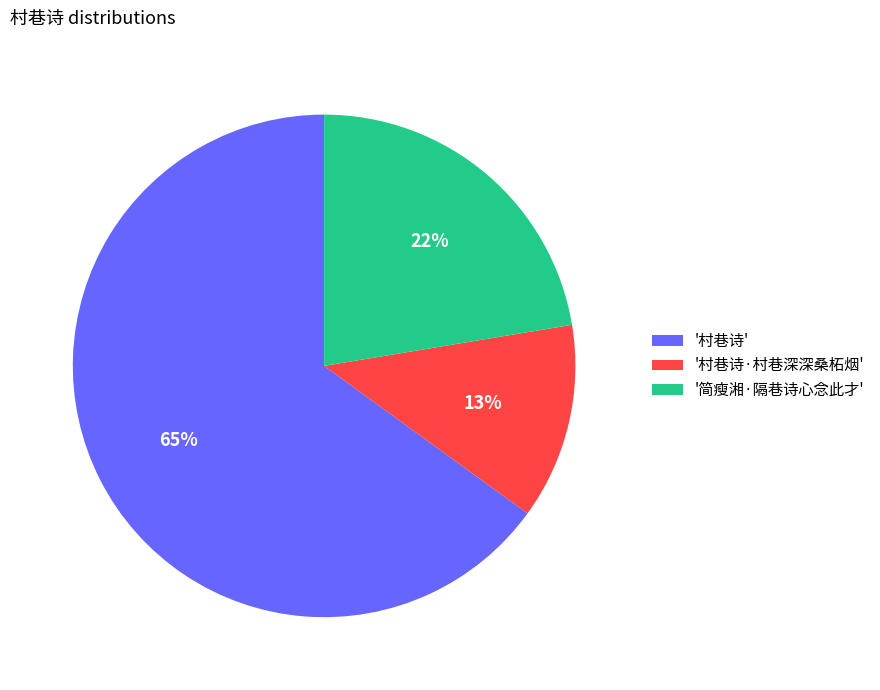

True or false: '村巷诗·村巷深深桑柘烟' accounts for 13% of the total.

True